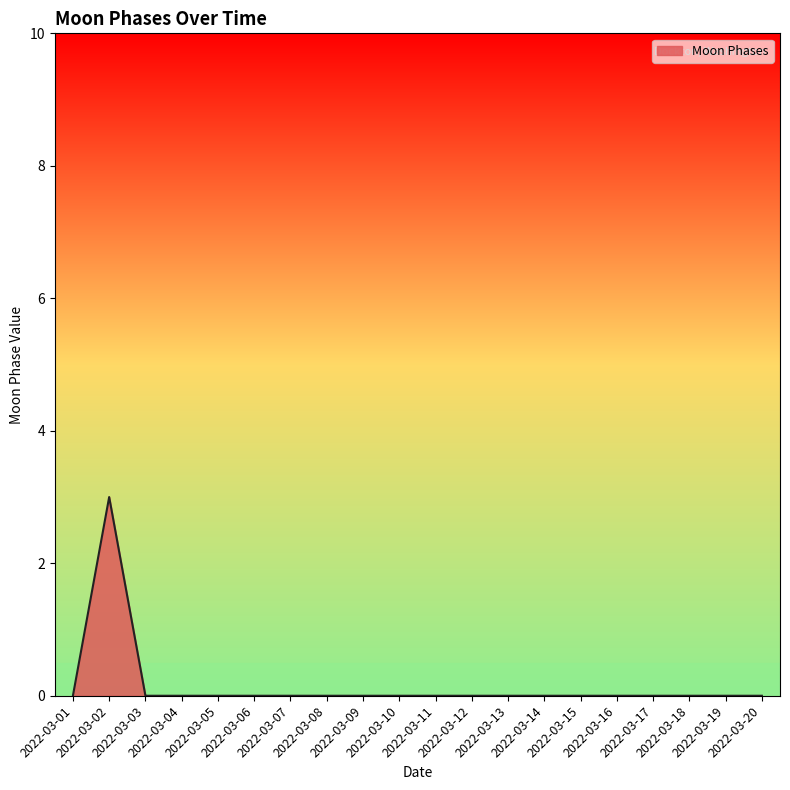

What is the maximum value shown in the chart?

3